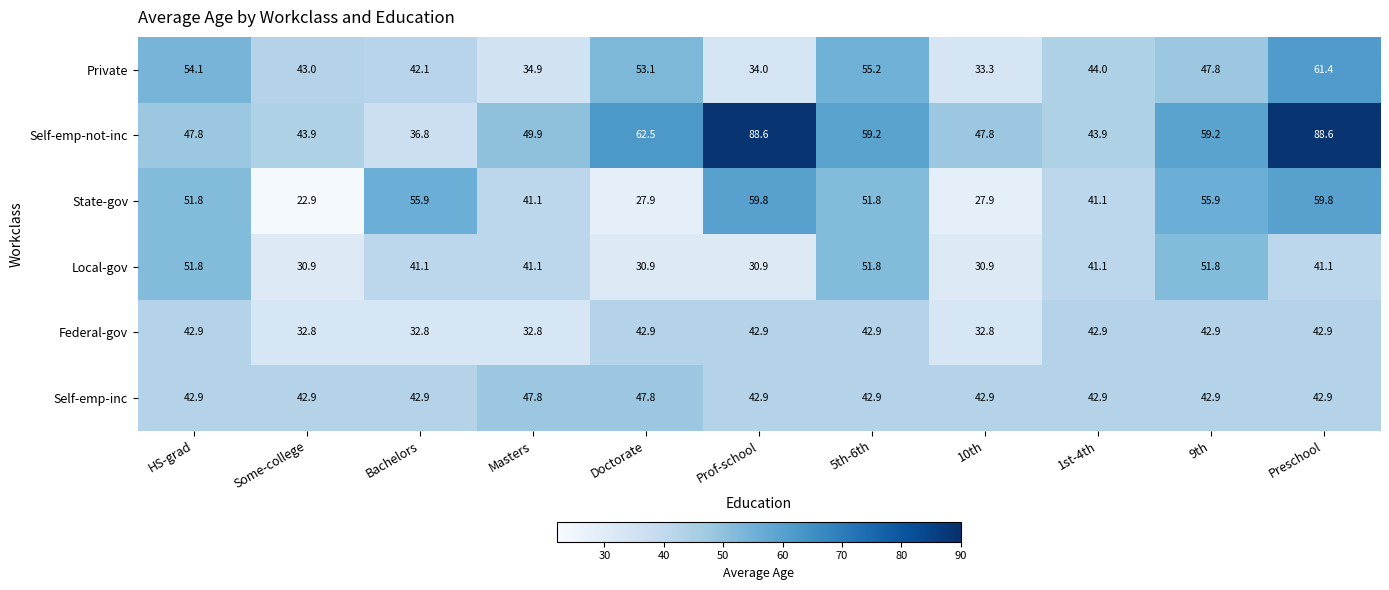

Rank the series by their maximum value, from lowest to highest.

Federal-gov, Self-emp-inc, Local-gov, State-gov, Private, Self-emp-not-inc